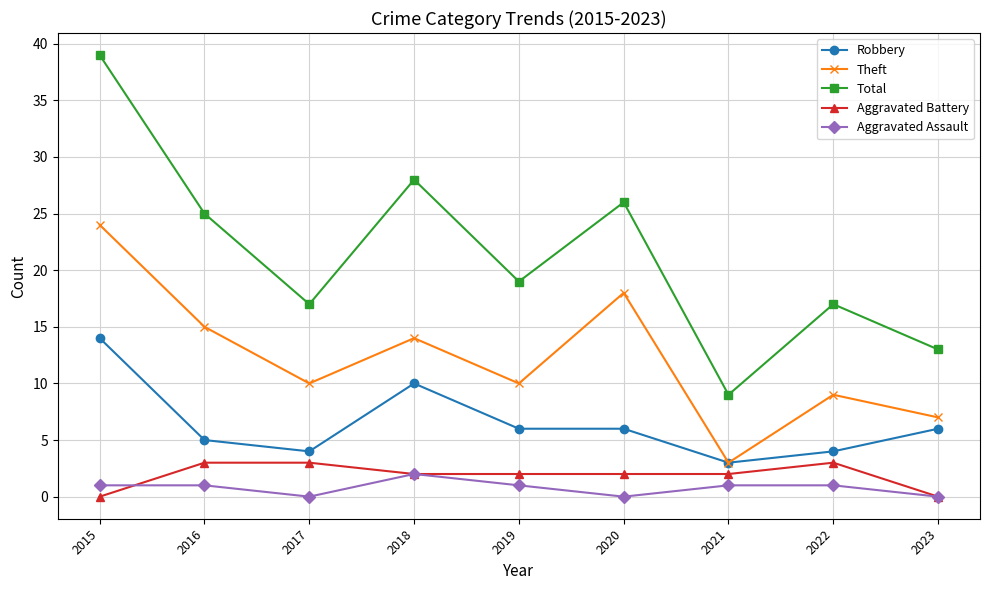

How many data points in Aggravated Assault are less than 1?

3